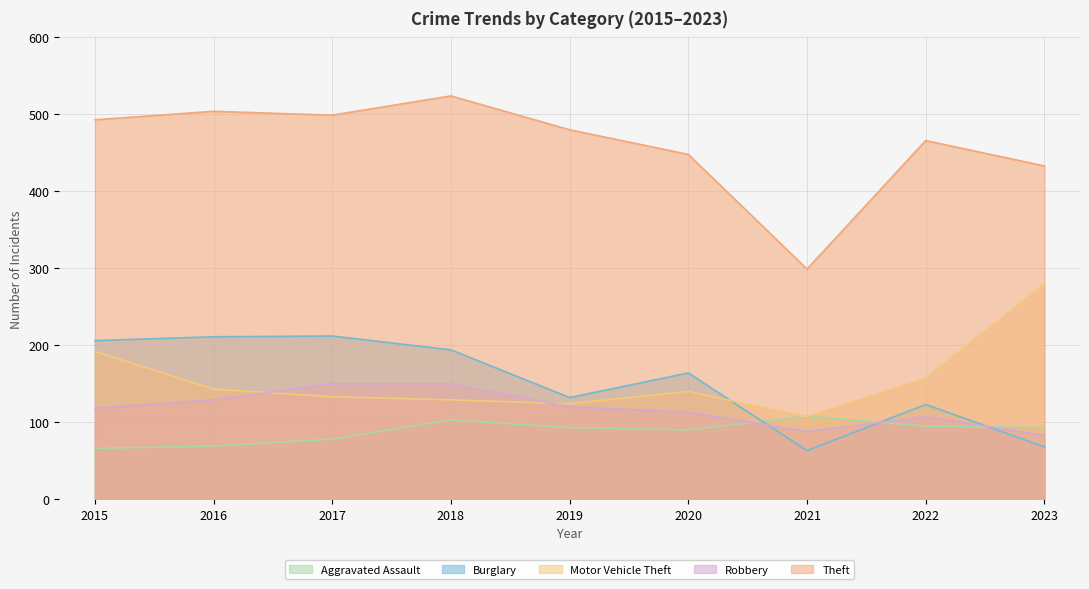

How many interior local peaks does the Theft series have?

3